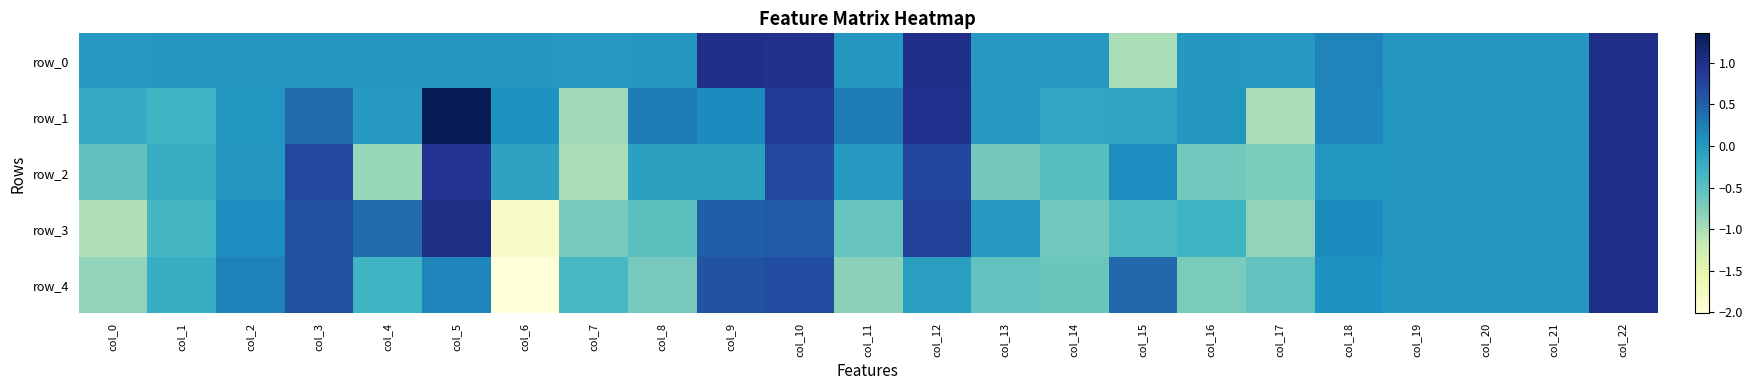

Is the value of row_3 at col_21 greater than the value of row_2 at col_15?

No